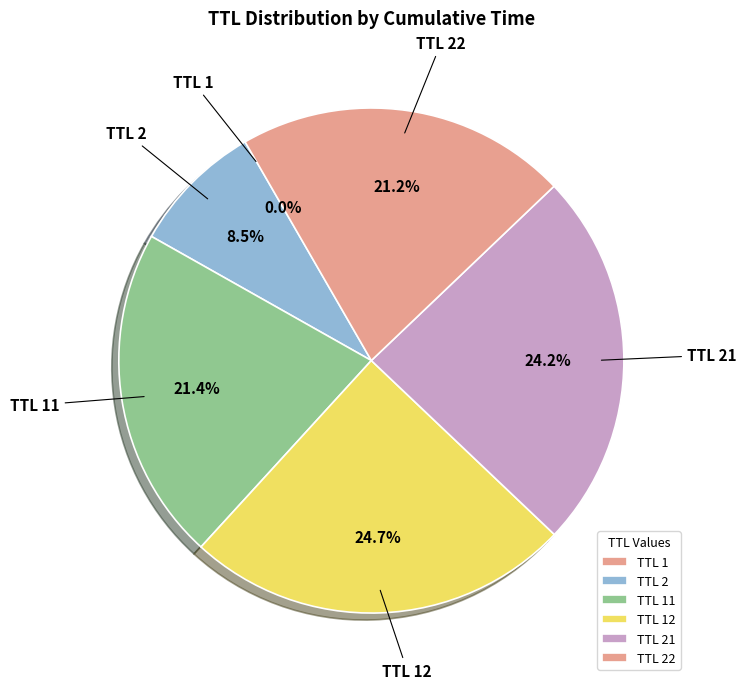

How much of the chart is everything except TTL 21?

75.8%